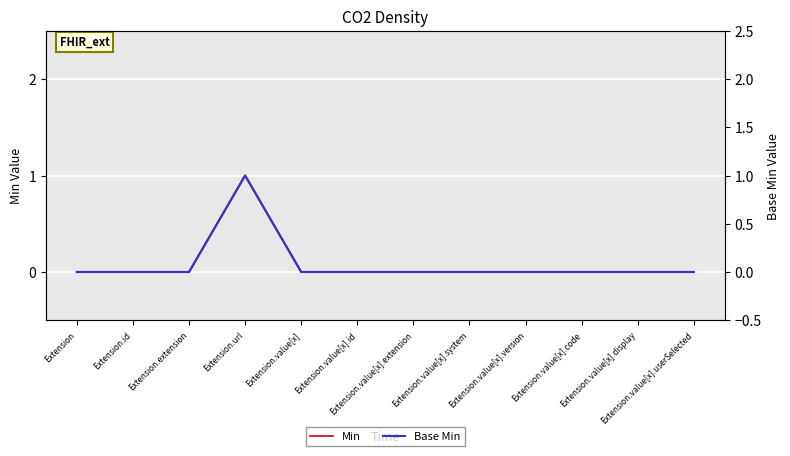

Is it true that Min equals 0 at Extension.value[x].version?

True